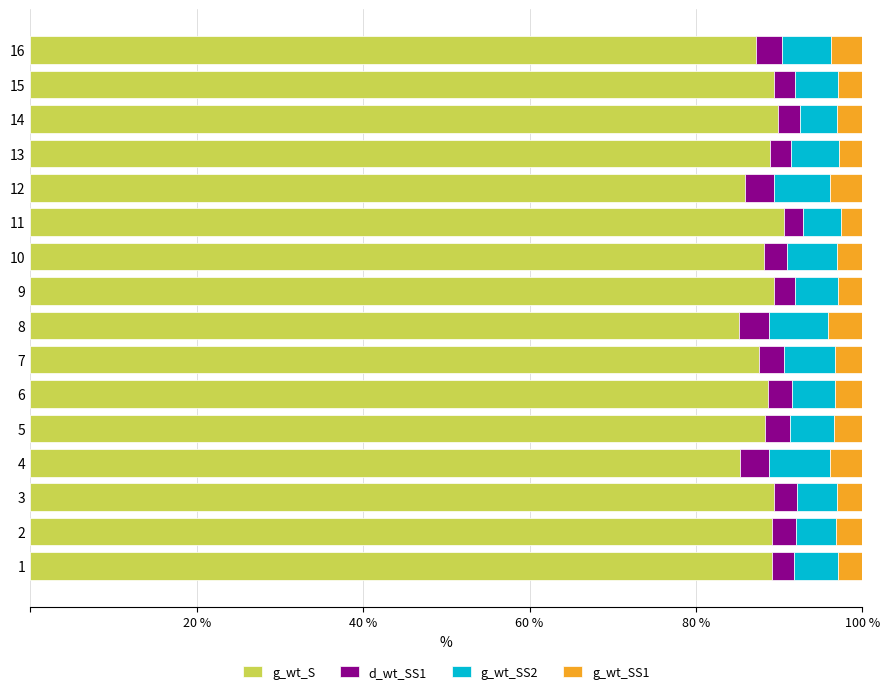

What is the maximum value for g_wt_S?

90.6